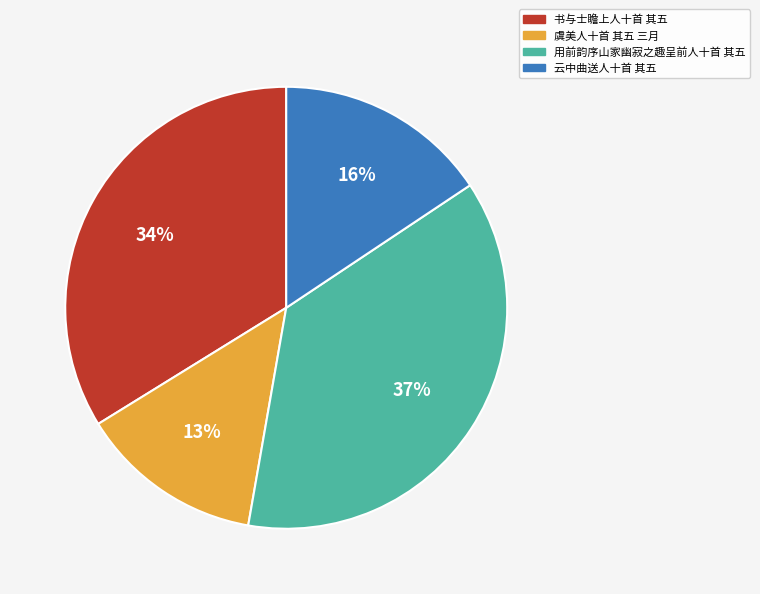

Which slice is the largest?

用前韵序山家幽寂之趣呈前人十首 其五